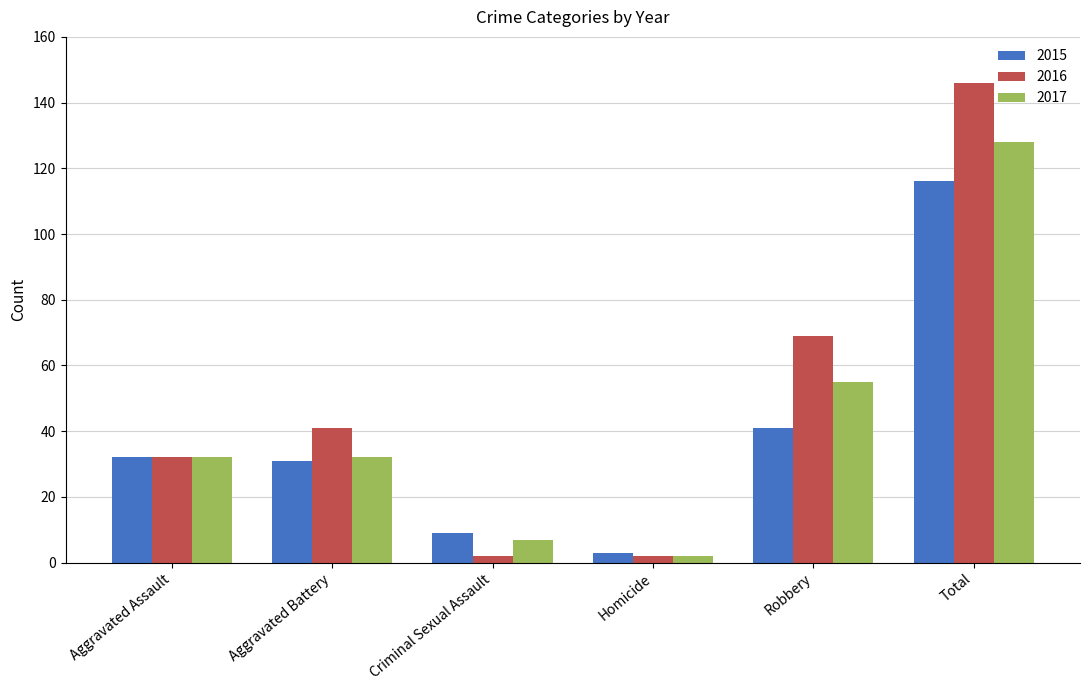

List the series in order of their peak value, lowest first.

2015, 2017, 2016